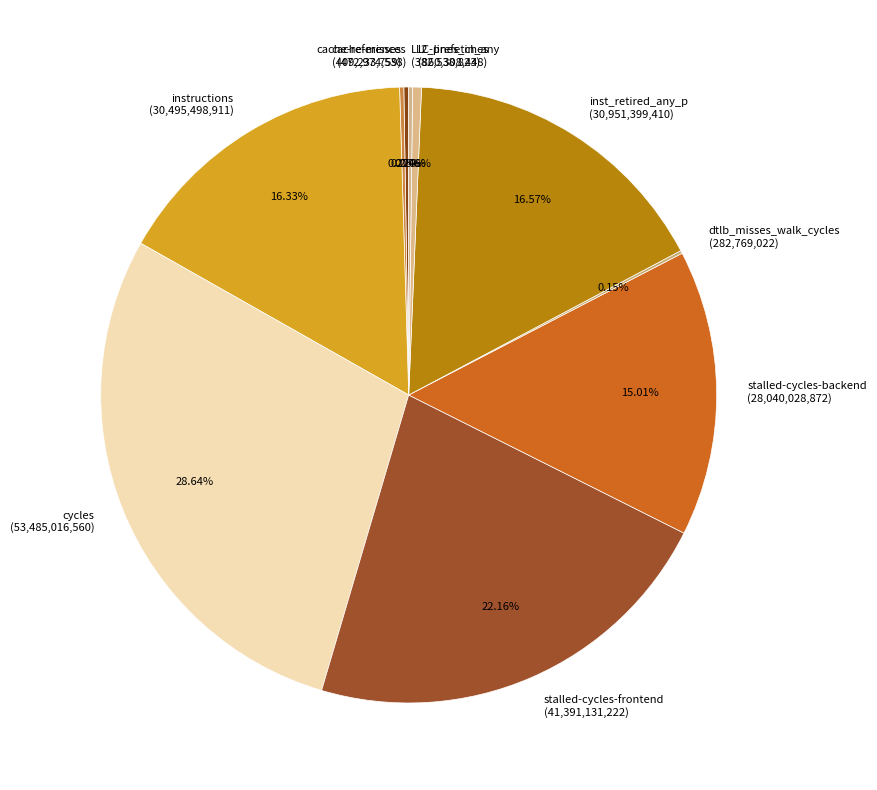

Is there a majority slice in this chart?

No